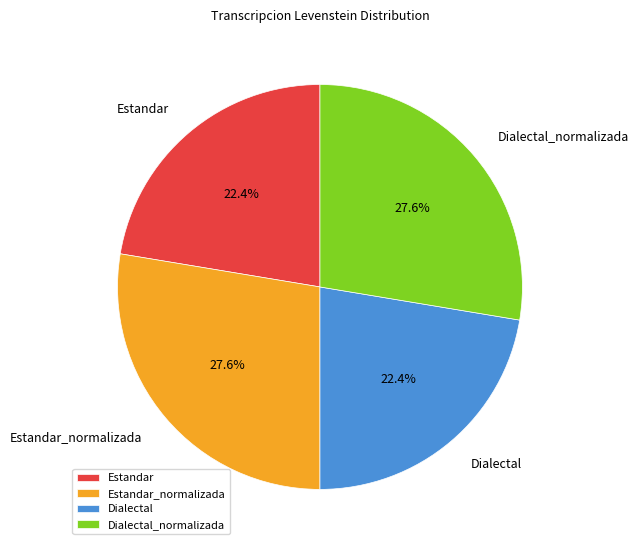

Is Dialectal_normalizada the majority of the pie?

No